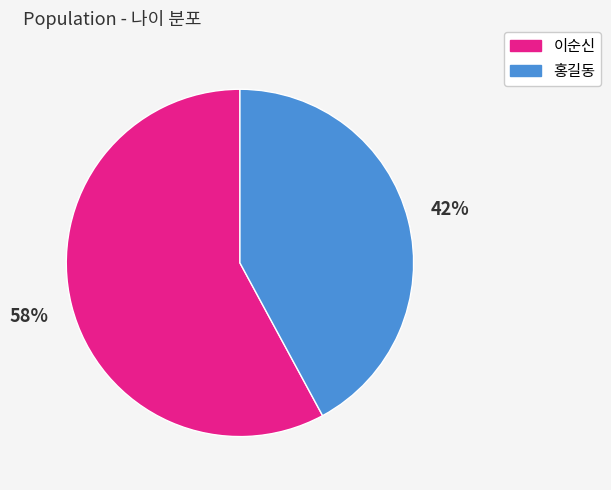

Do 홍길동 and 이순신 together represent more than half of the pie?

Yes